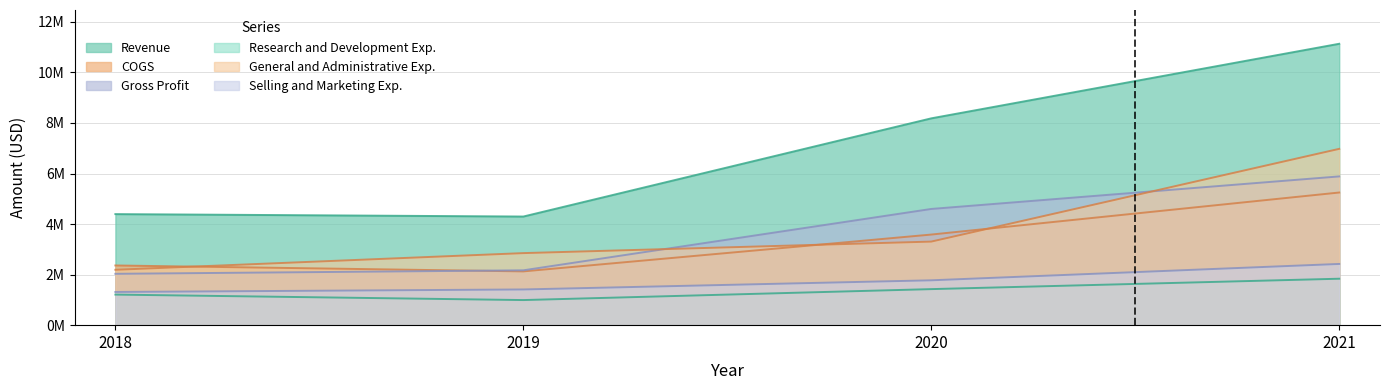

What are all the series names shown in the legend?

Revenue, COGS, Gross Profit, Research and Development Exp., General and Administrative Exp., Selling and Marketing Exp.